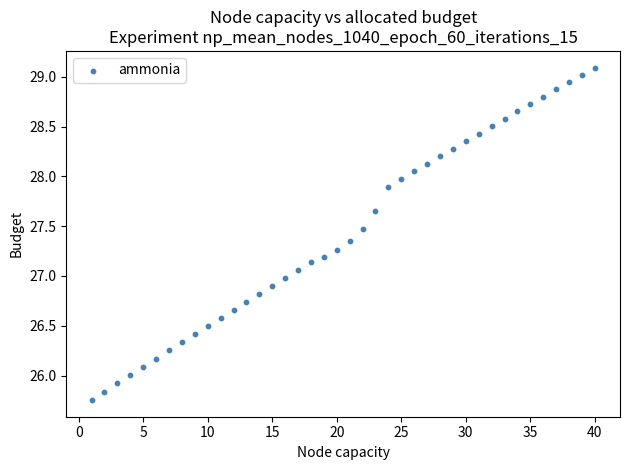

What is the range of Y values (max minus min)?

3.3